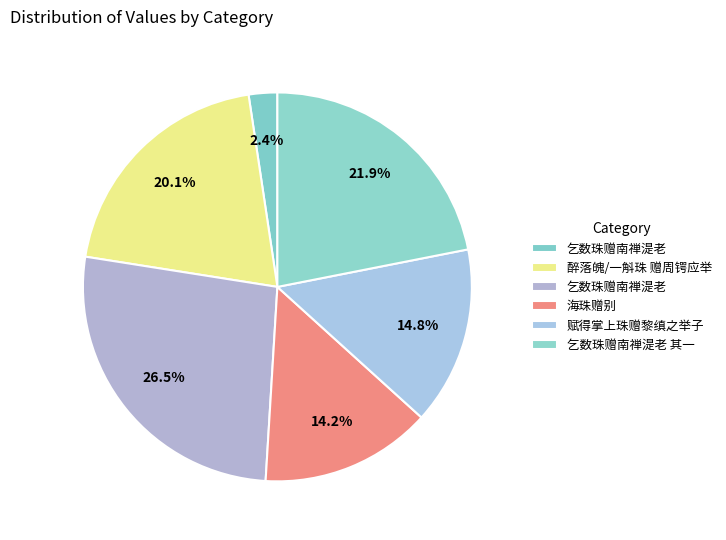

Rank the categories by value from highest to lowest.

乞数珠赠南禅湜老, 乞数珠赠南禅湜老 其一, 醉落魄/一斛珠 赠周锷应举, 赋得掌上珠赠黎缜之举子, 海珠赠别, 乞数珠赠南禅湜老